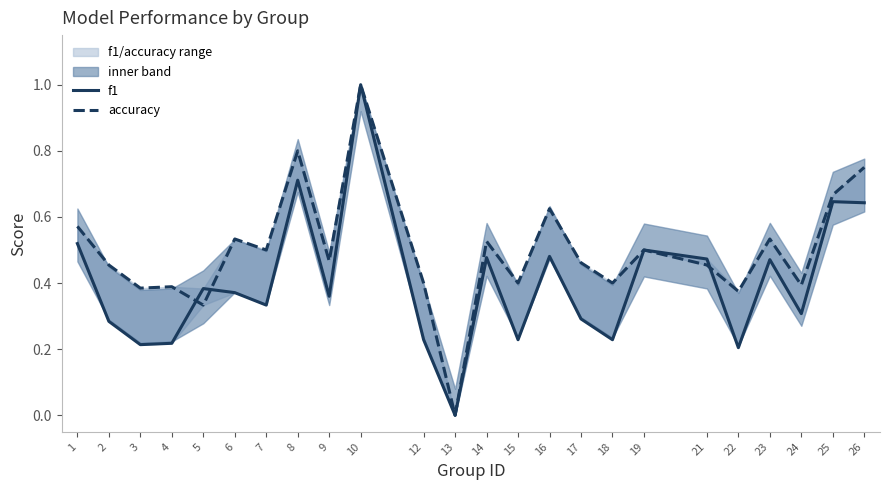

Is this an area chart (filled region under the line)?

No